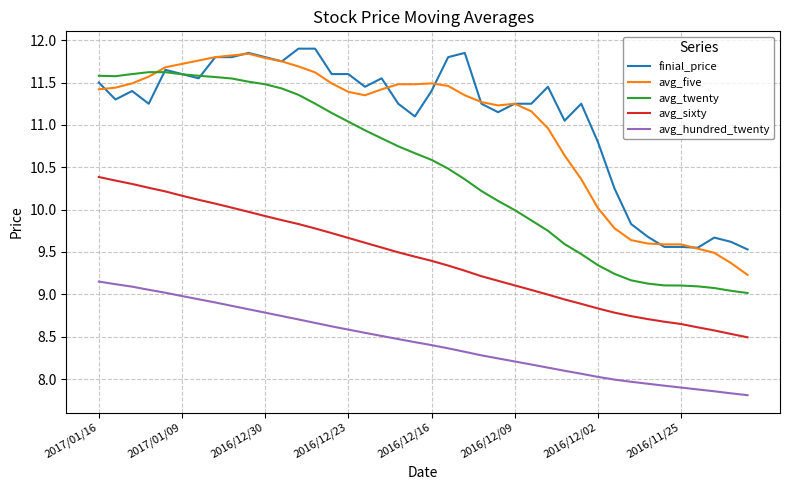

True or false: avg_hundred_twenty and avg_five intersect in this chart.

False